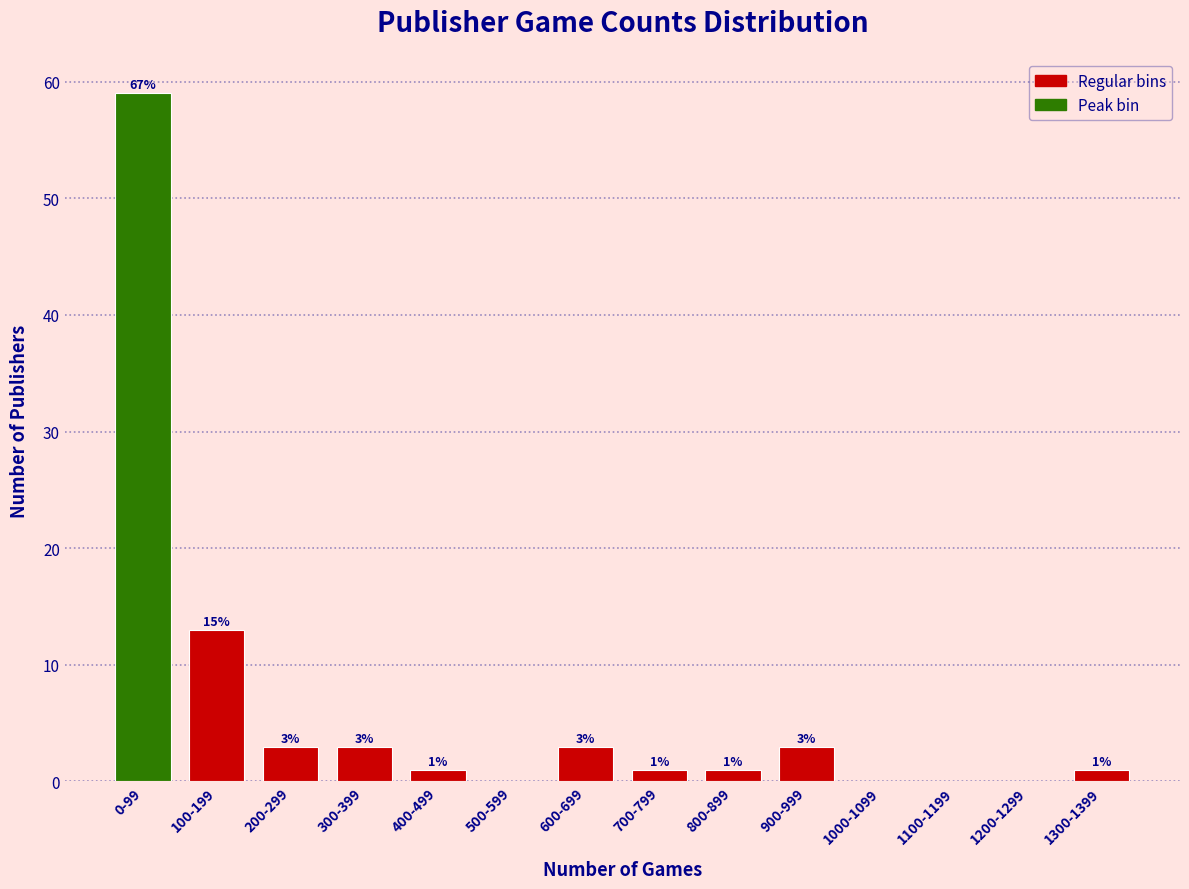

Reading left to right, transcribe all the data shown in this chart.

0-99=59	100-199=13	200-299=3	300-399=3	400-499=1	500-599=0	600-699=3	700-799=1	800-899=1	900-999=3	1000-1099=0	1100-1199=0	1200-1299=0	1300-1399=1